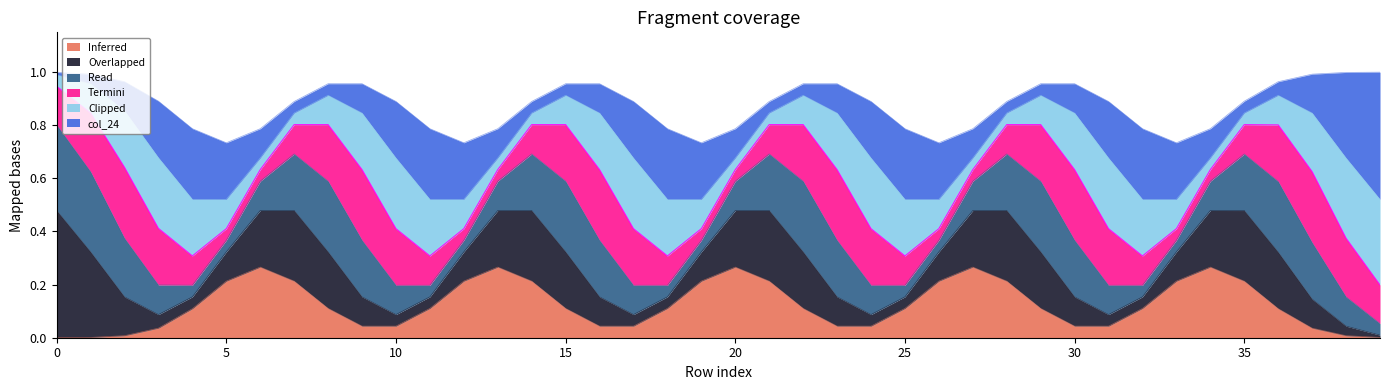

What are all the series names shown in the legend?

Inferred, Overlapped, Read, Termini, Clipped, col_24